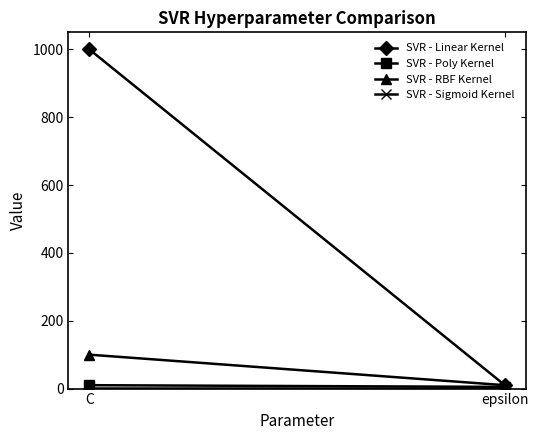

Reading left to right, what are all the values shown in this chart?

SVR - Linear Kernel: C=1000	epsilon=10
SVR - Poly Kernel: C=10	epsilon=5
SVR - RBF Kernel: C=100	epsilon=10
SVR - Sigmoid Kernel: C=1	epsilon=1